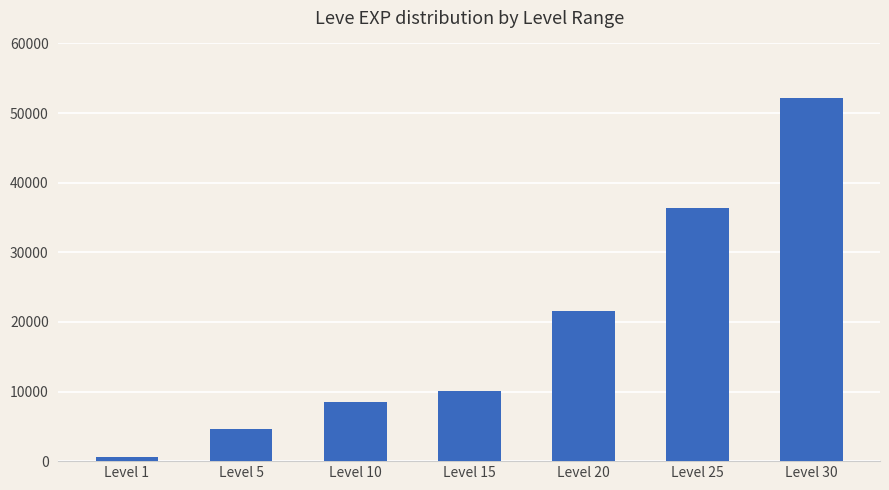

How many data points are less than 10100?

3